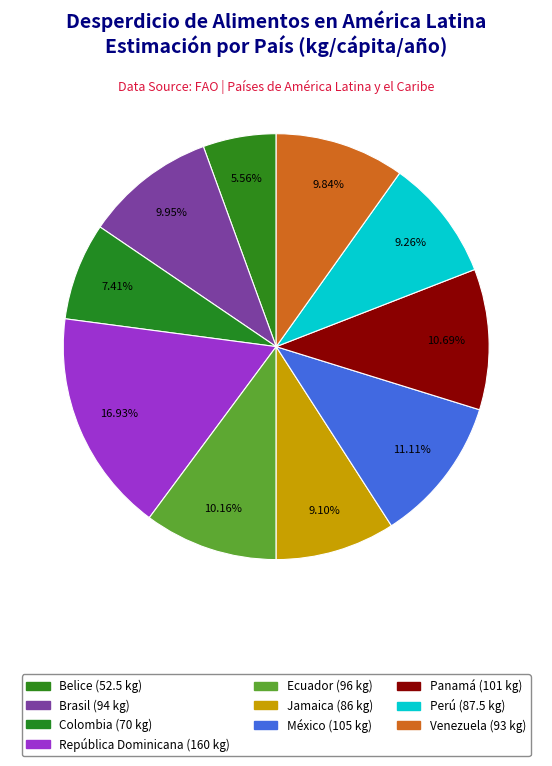

To the nearest percent, what is the difference between the México and Colombia slice percentages?

4%